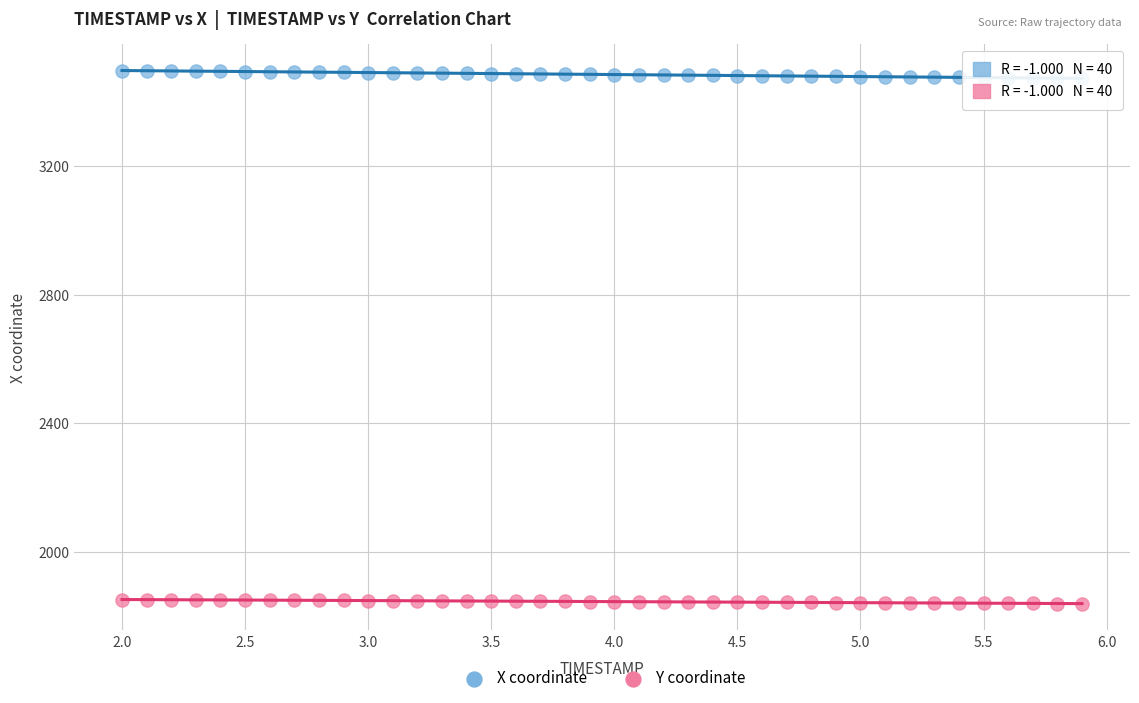

Which series reaches the maximum Y coordinate?

X coordinate